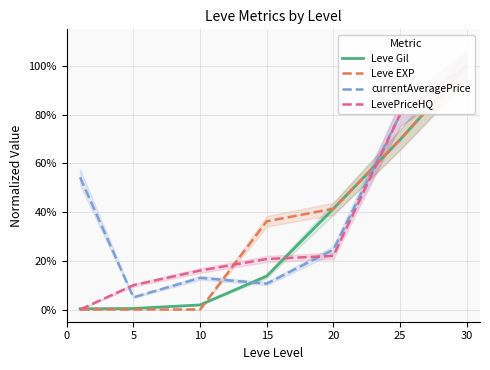

What are all the series names shown in the legend?

Leve Gil, Leve EXP, currentAveragePrice, LevePriceHQ